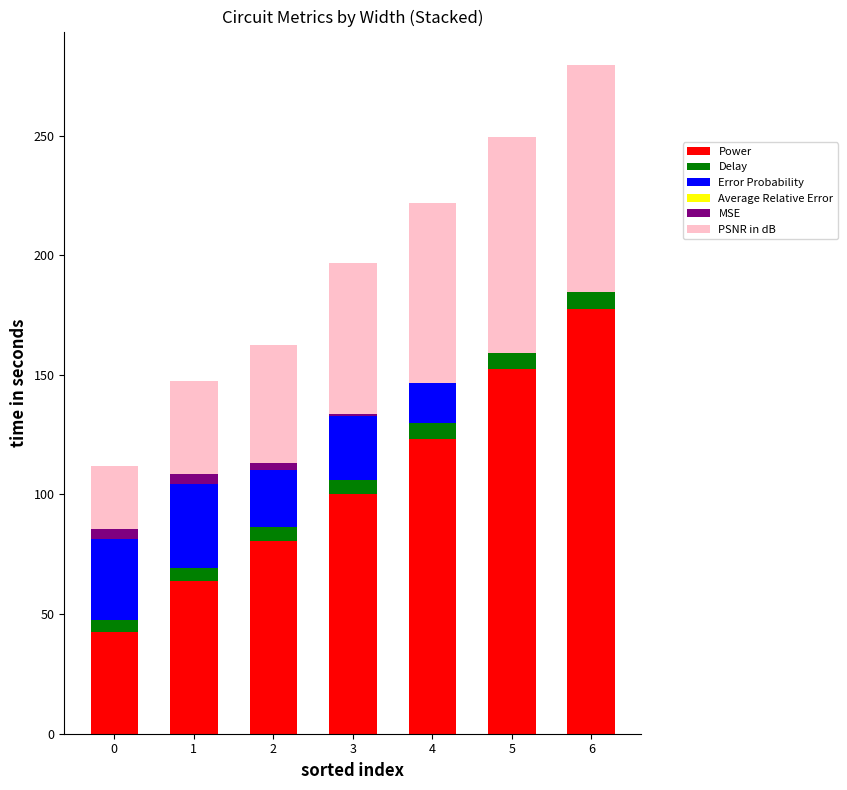

What is the maximum value for Power?

177.5